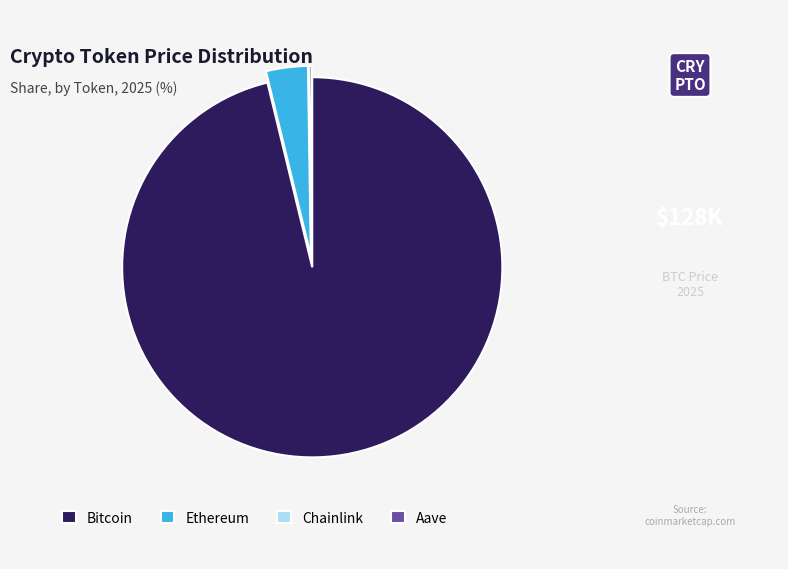

Which category has the biggest portion of the pie?

Bitcoin